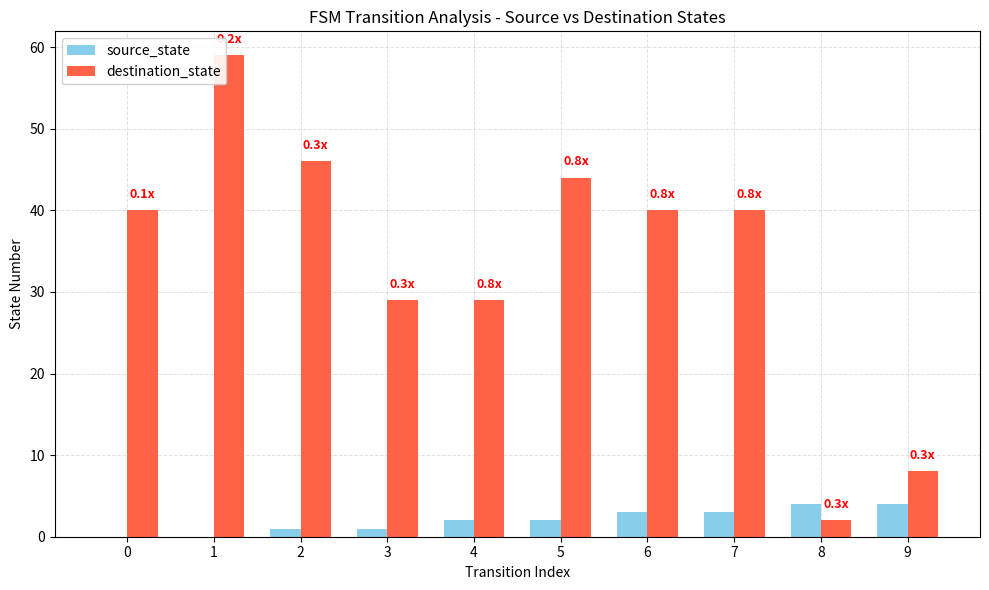

Reading left to right, what are all the values shown in this chart?

source_state: 0=0	1=0	2=1	3=1	4=2	5=2	6=3	7=3	8=4	9=4
destination_state: 0=40	1=59	2=46	3=29	4=29	5=44	6=40	7=40	8=2	9=8